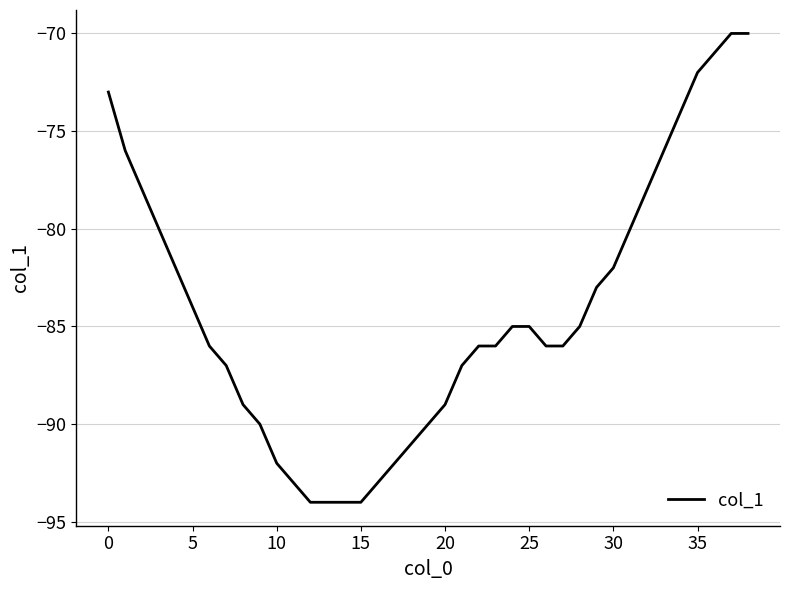

What is the difference between the maximum and minimum values?

24